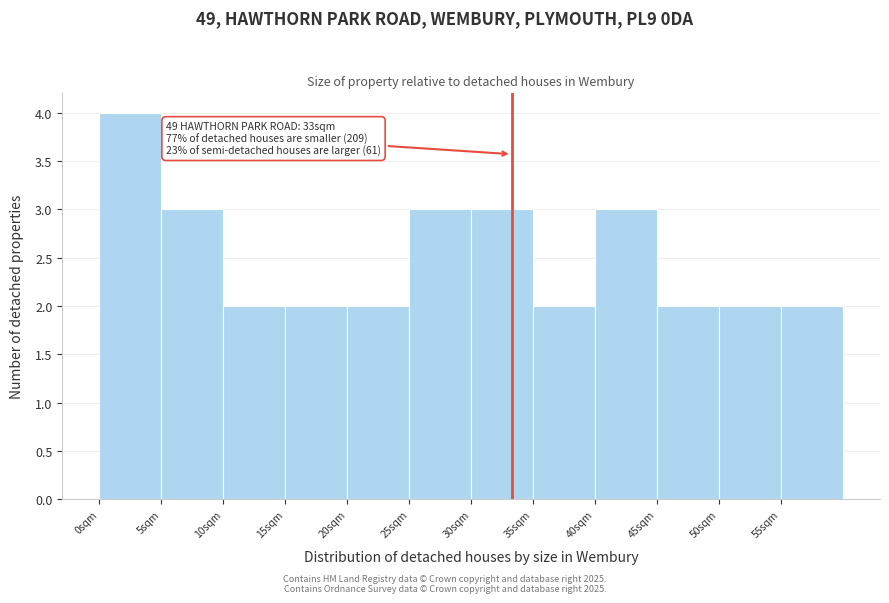

Over which range of the x-axis is the bar tallest?

0 to 5